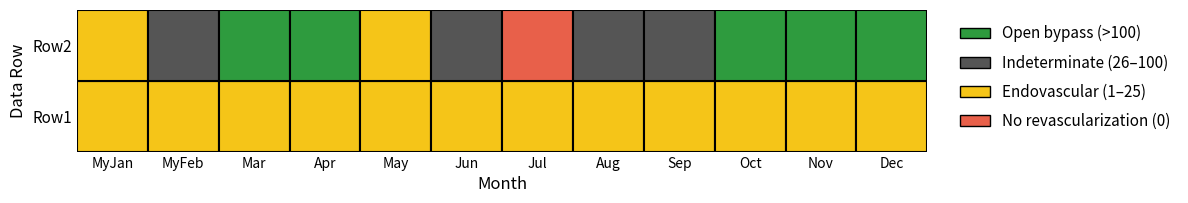

What is the sum of the Row2 values at 6 and 2?

443.5